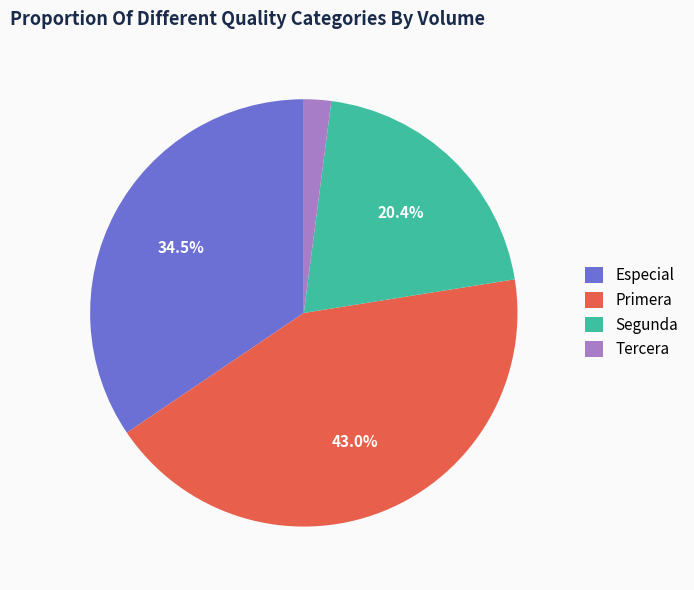

To the nearest percent, what is the combined percentage of Primera and Especial?

78%